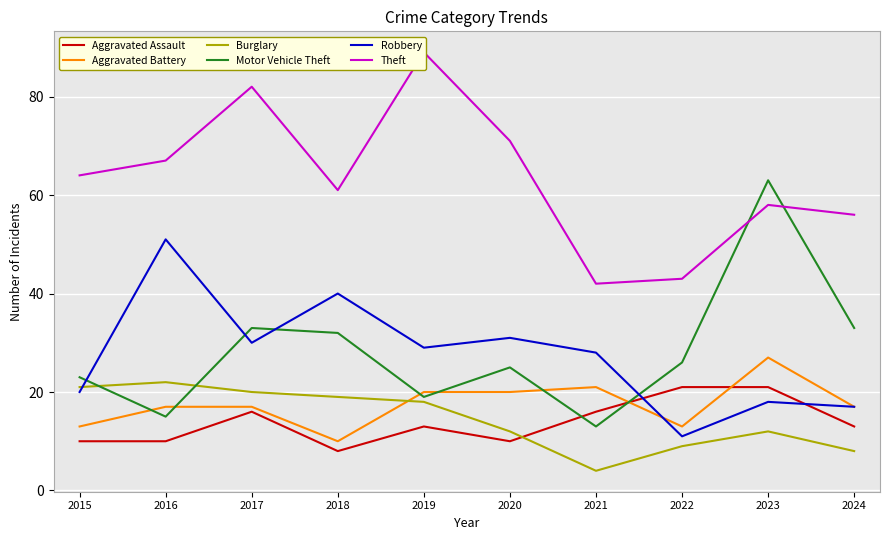

Is it true that Robbery equals 20 at 2015?

True